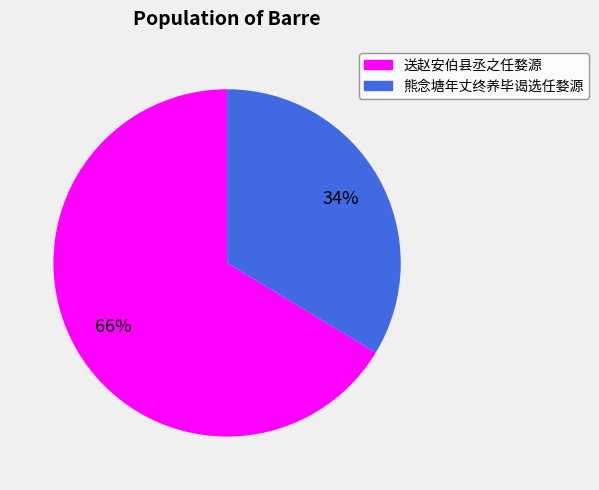

Is it true that 熊念塘年丈终养毕谒选任婺源 is 34% of the pie?

True